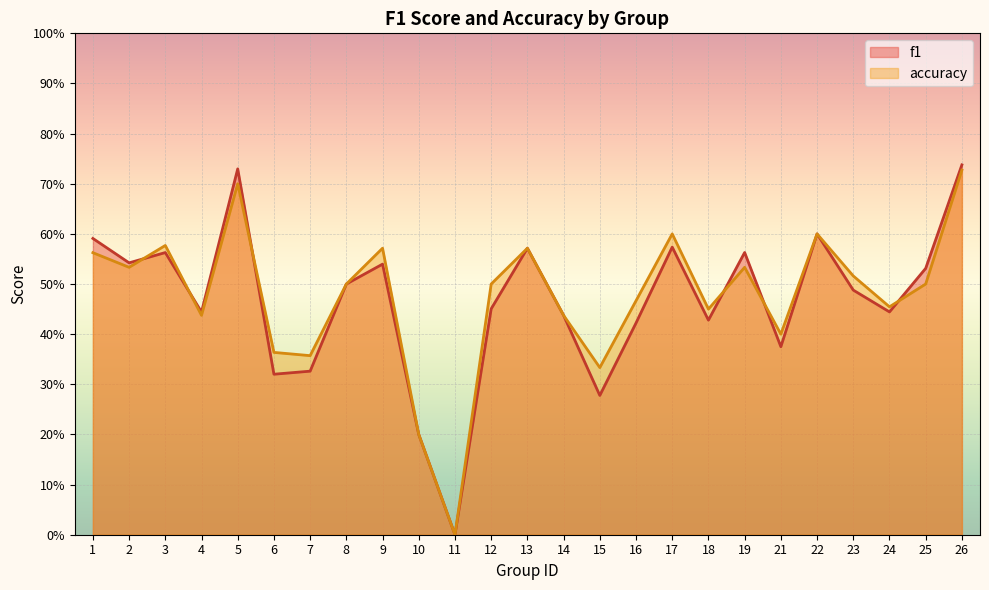

What is the value of the f1 point at the 19th from the left?

0.6